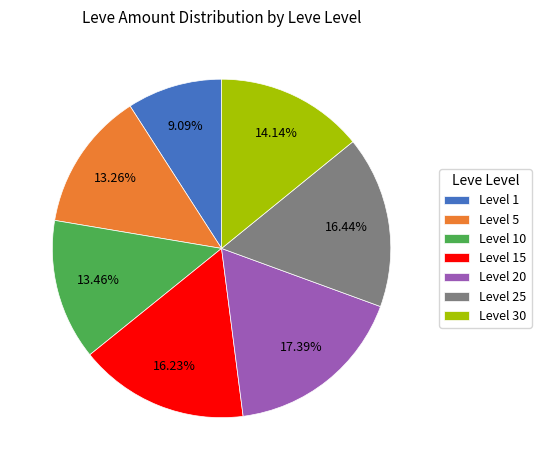

Which category has the biggest portion of the pie?

Level 20